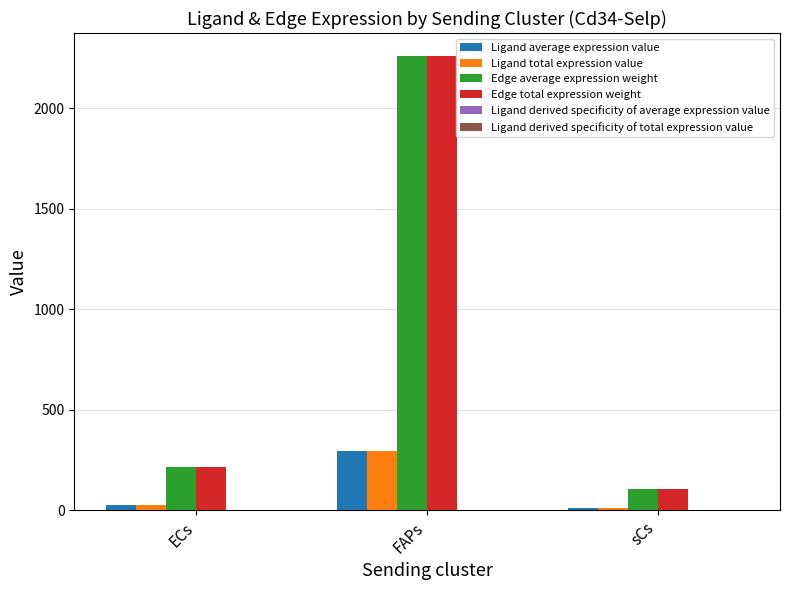

At which category is the sum across all series the highest?

FAPs